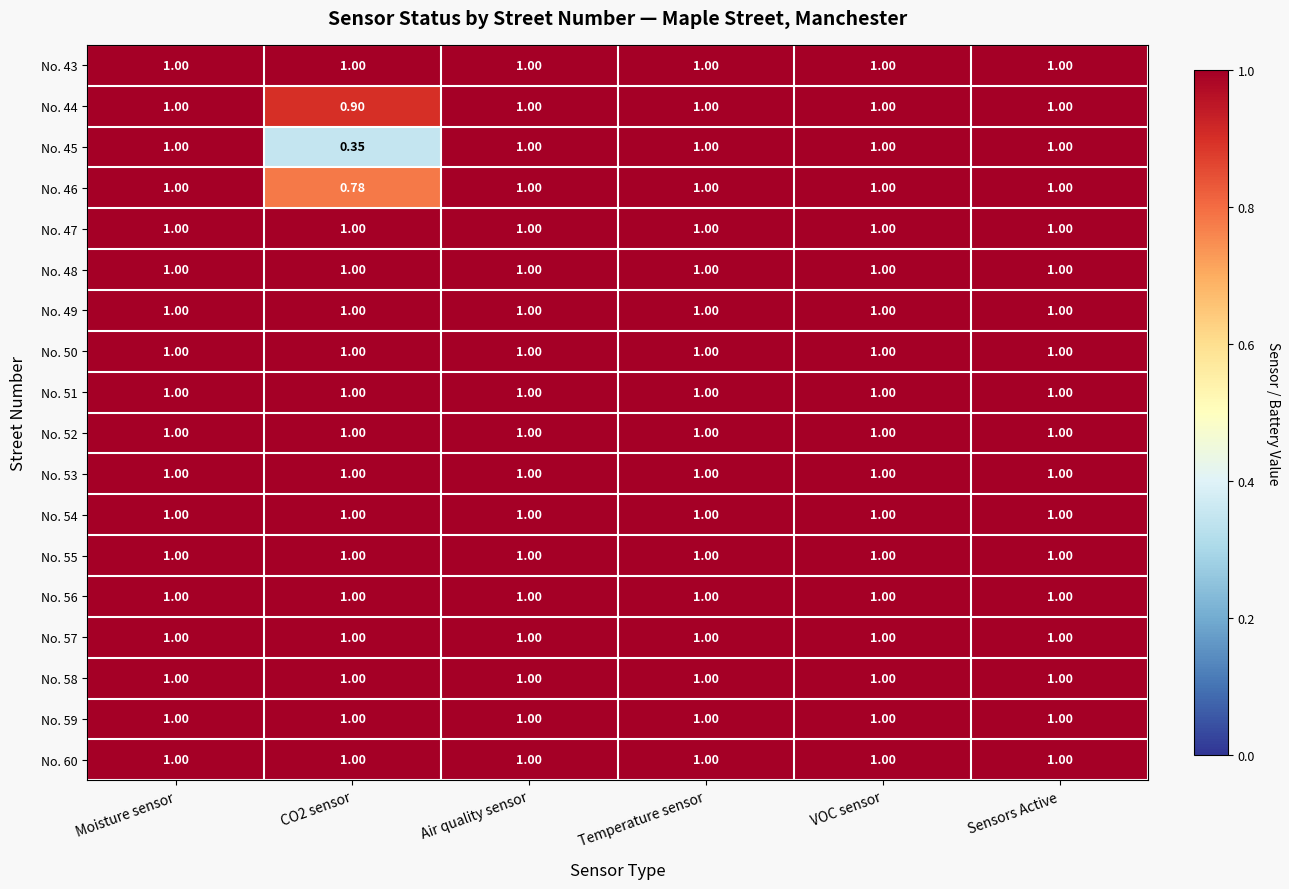

Which series changed the most between CO2 sensor and Air quality sensor?

No. 45